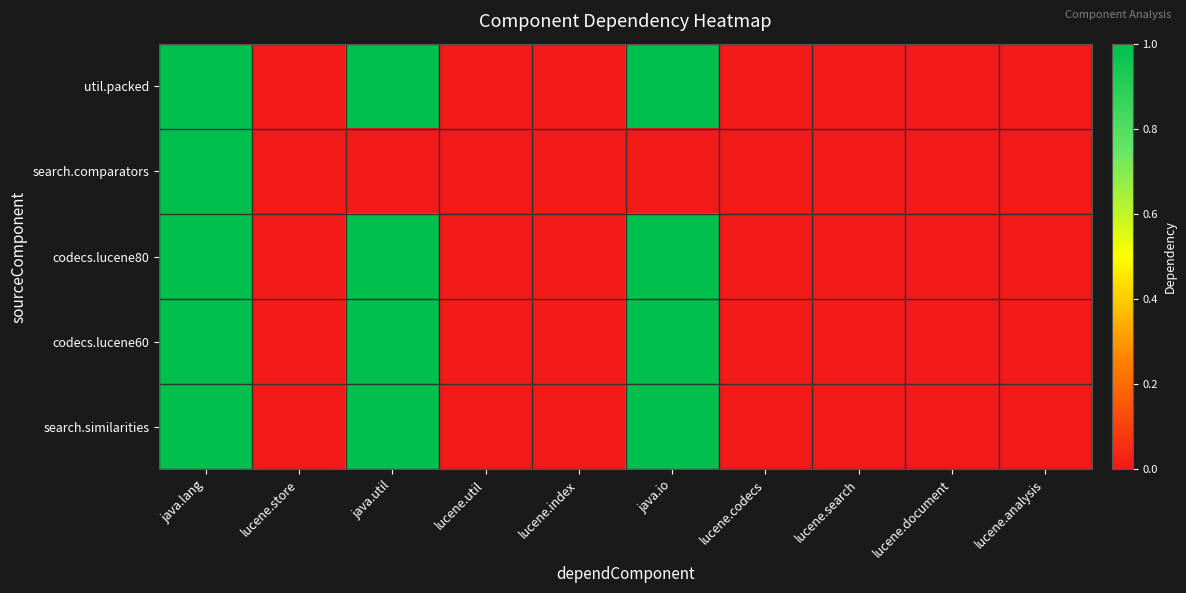

Count the number of data series in this chart.

5